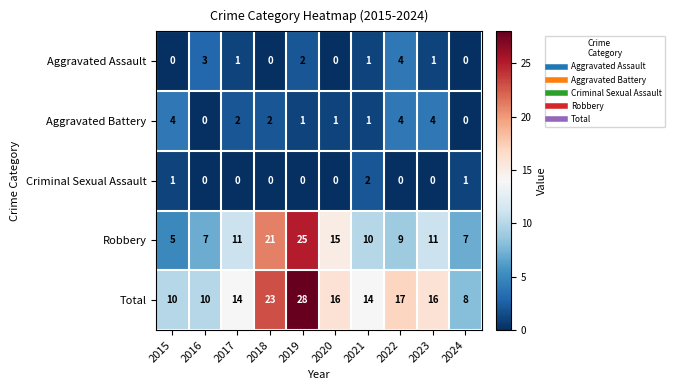

At which label does Robbery reach its minimum?

2015